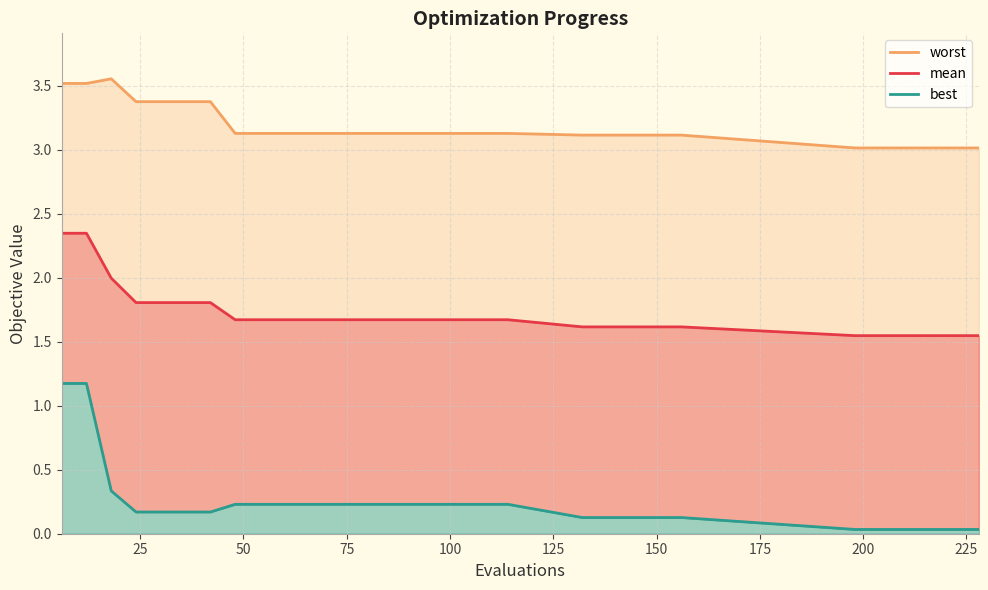

How many categories are shown in the chart?

30